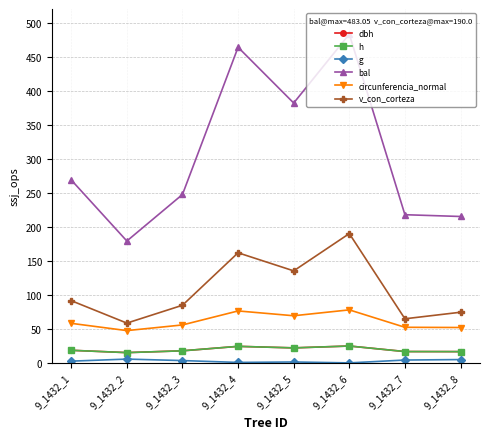

What is the value of the bal point at the 6th from the left?

483.1